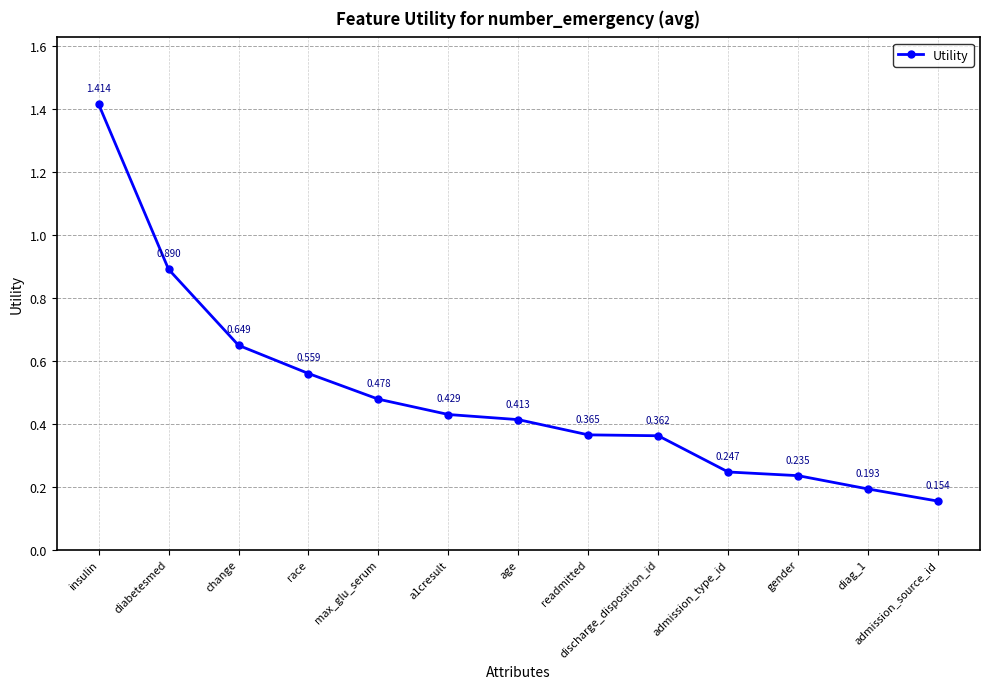

Rank the categories by value from highest to lowest.

insulin, diabetesmed, change, race, max_glu_serum, a1cresult, age, readmitted, discharge_disposition_id, admission_type_id, gender, diag_1, admission_source_id